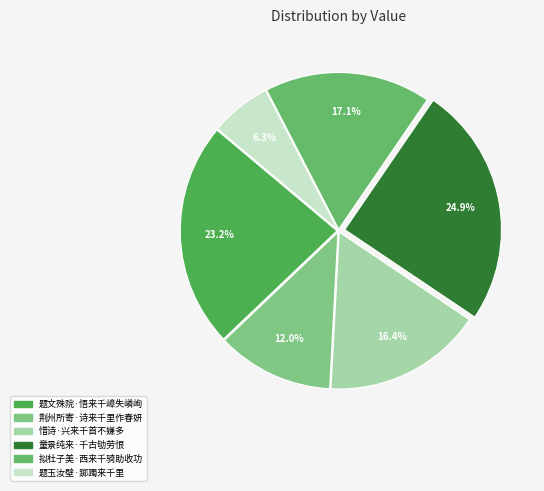

To the nearest percent, what percentage of the pie is 惜诗·兴来千首不嫌多?

16%